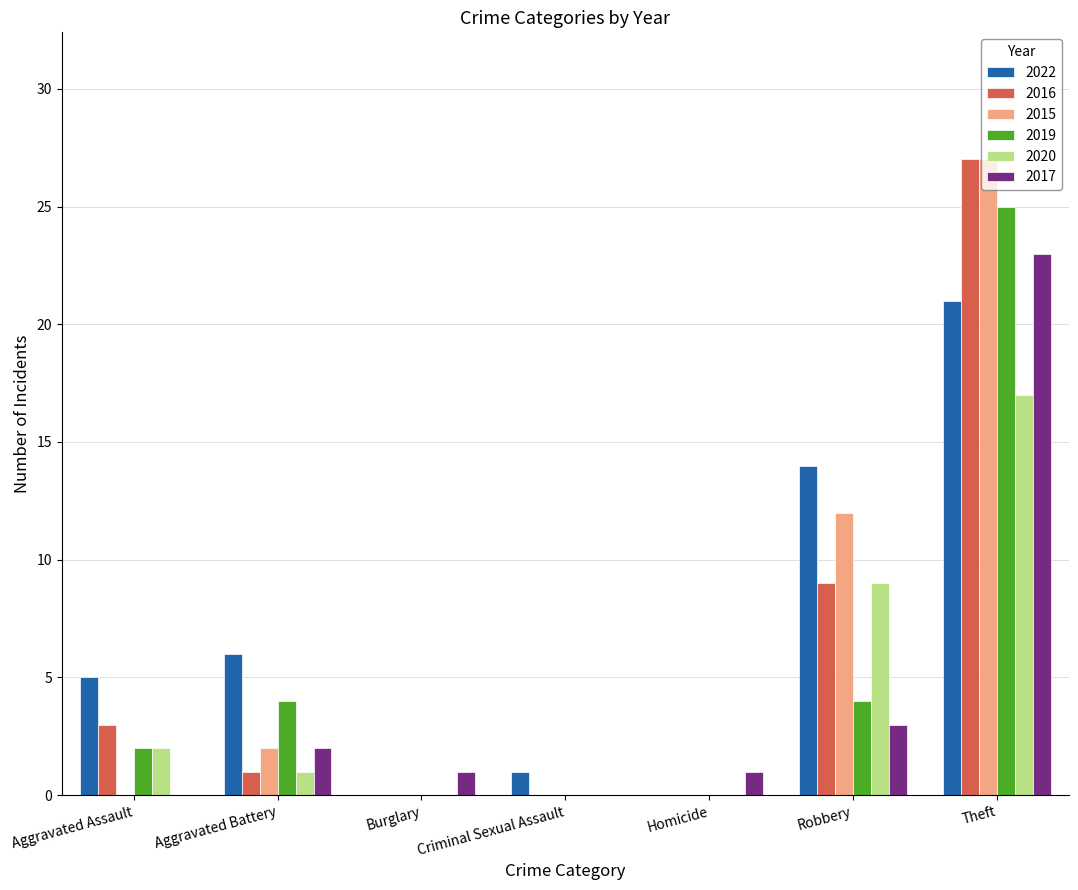

Count the number of categories in the chart.

7